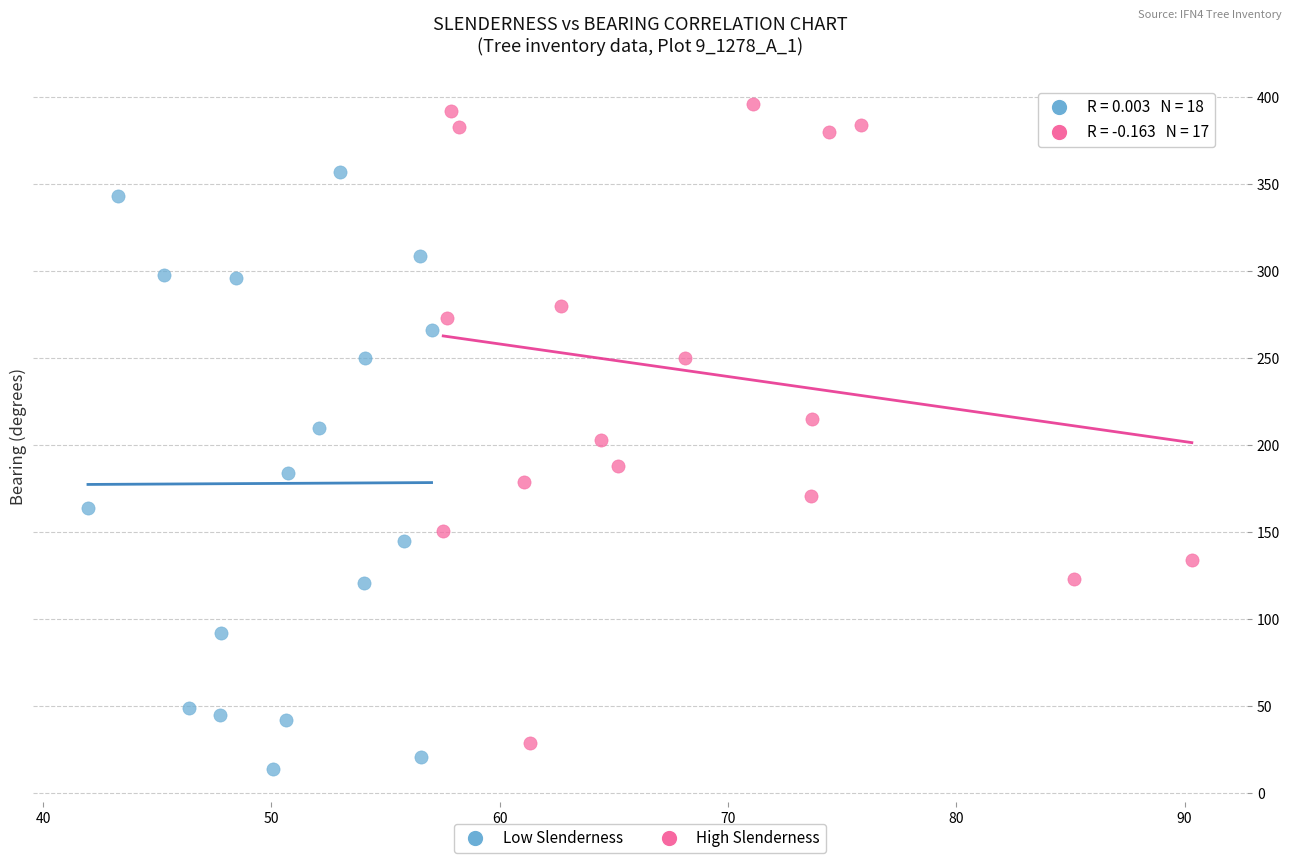

Which series reaches the maximum Y coordinate?

High Slenderness